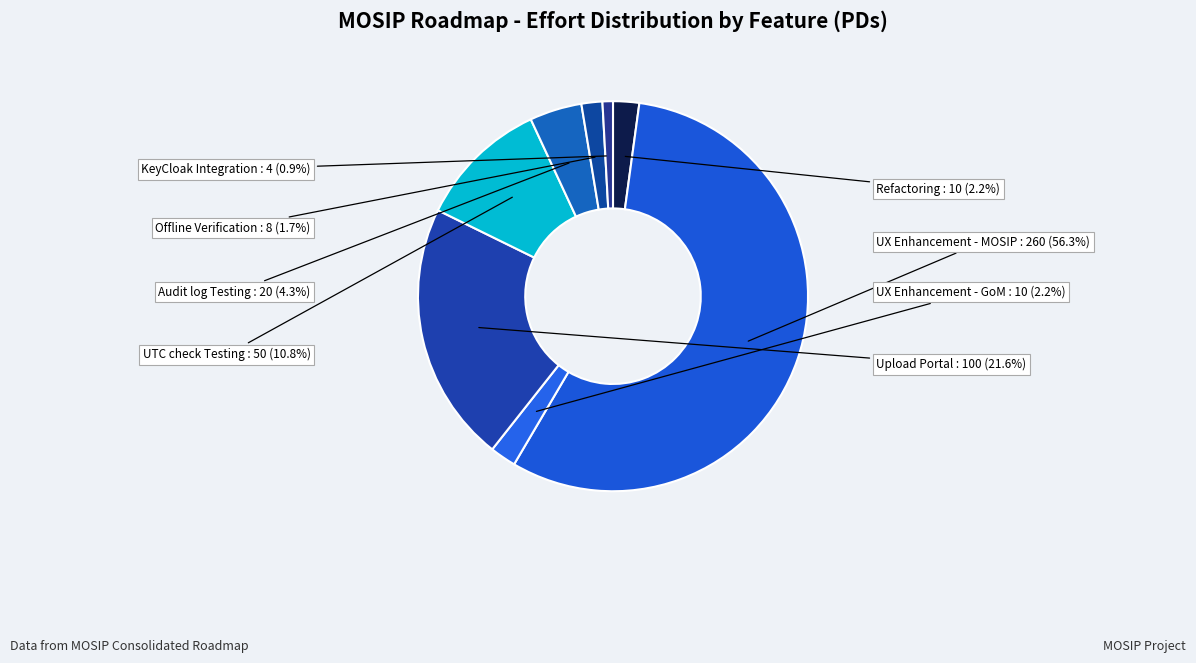

Which has a higher value, Upload Portal or KeyCloak Integration?

Upload Portal